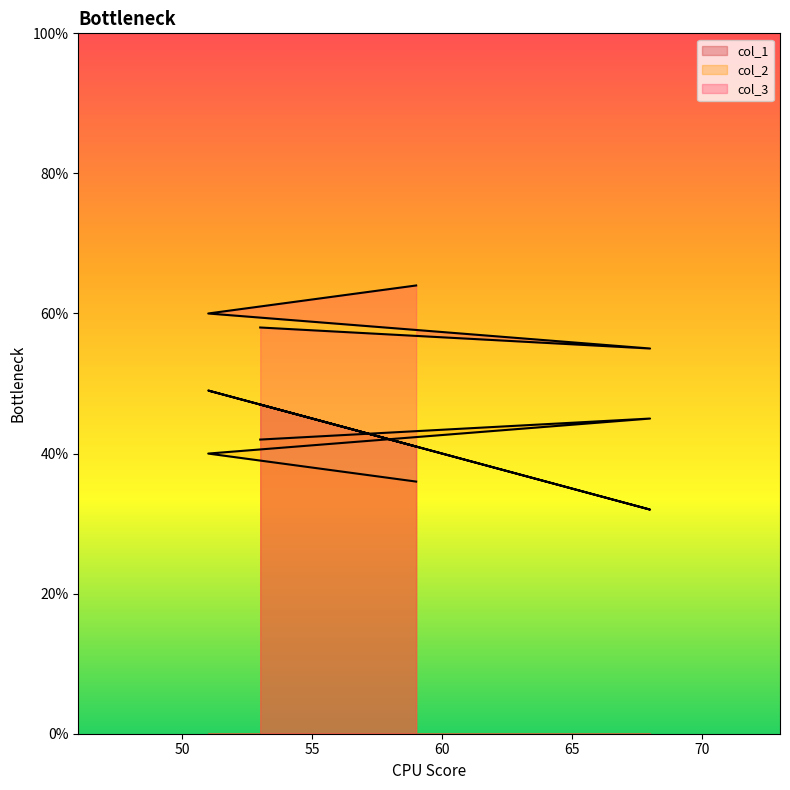

Rank the series by their maximum value, from highest to lowest.

col_3, col_1, col_2